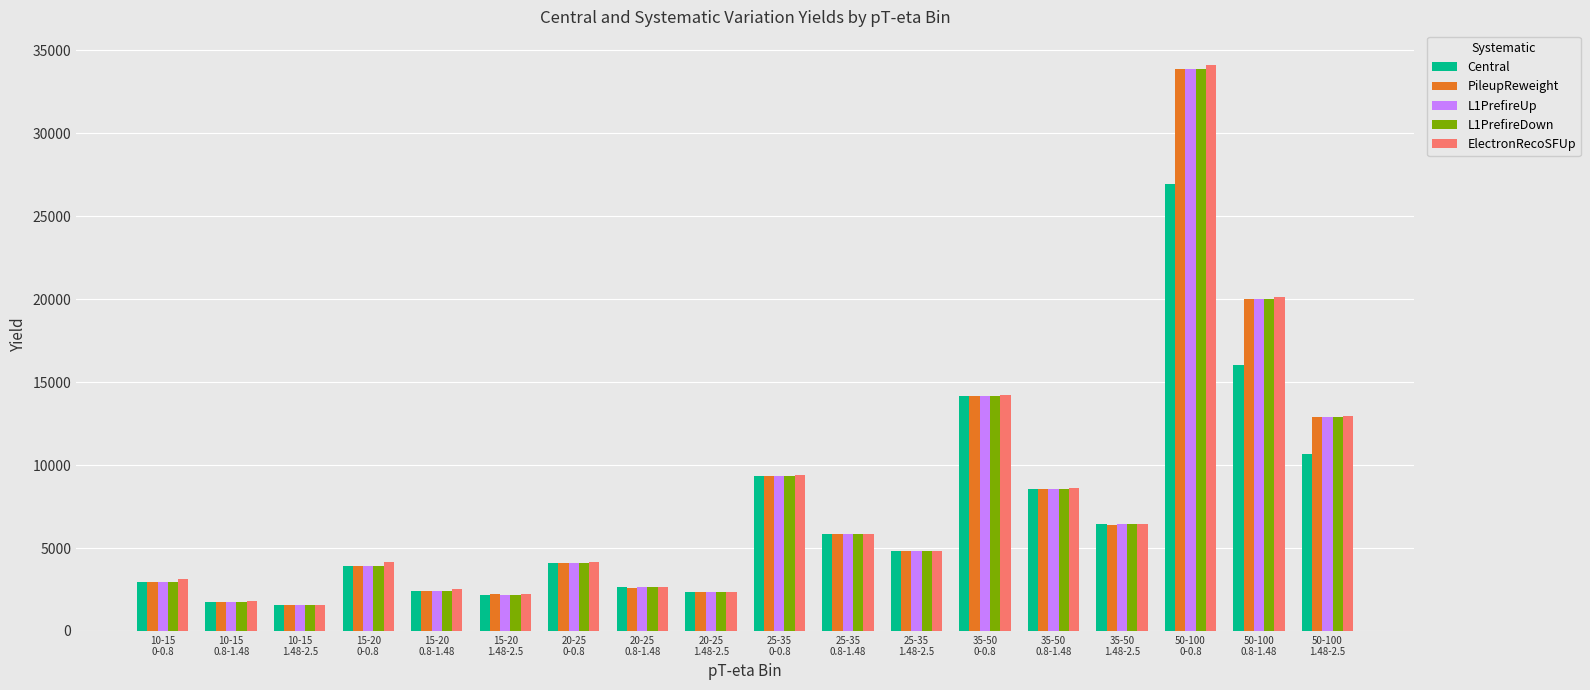

What is the average value of the Central series?

7036.5